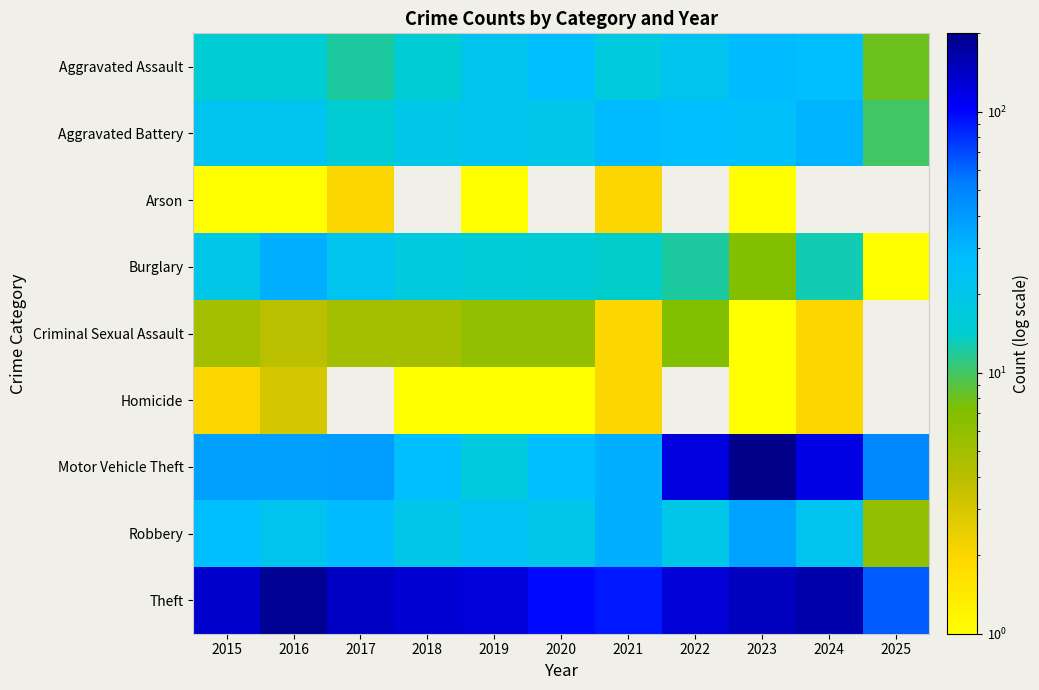

What is the difference between the Criminal Sexual Assault values at 2017 and 2021?

3.0